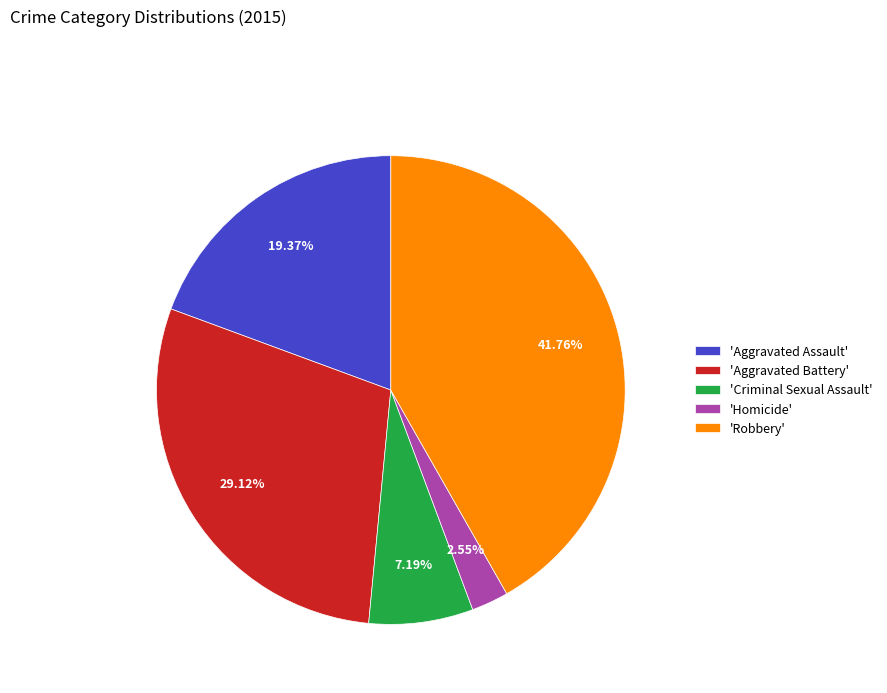

Approximately how many times larger is the value at 'Aggravated Battery' compared to 'Robbery'?

0.7